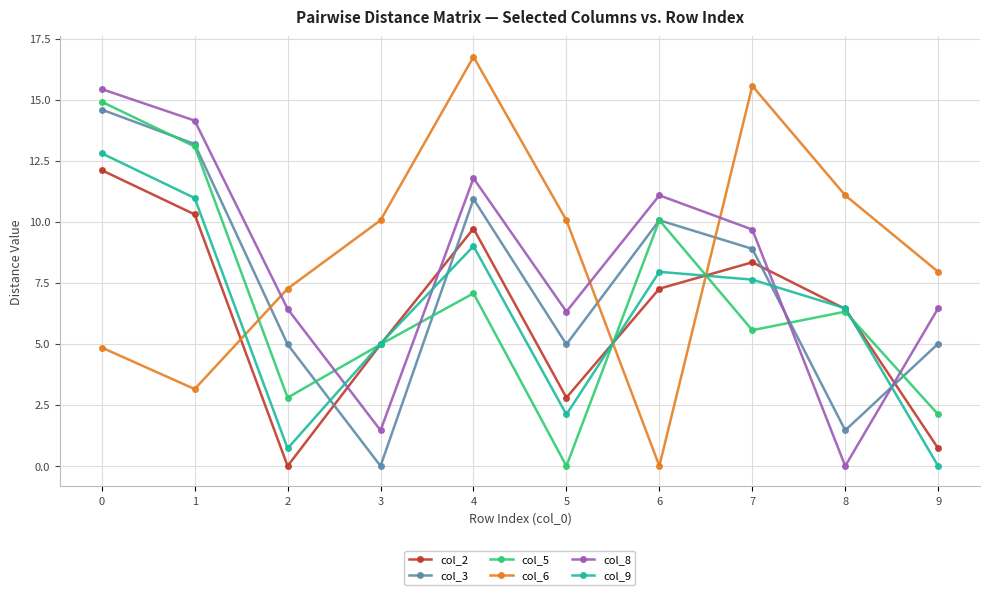

Is it true that col_9 equals 7.6 at 7?

True